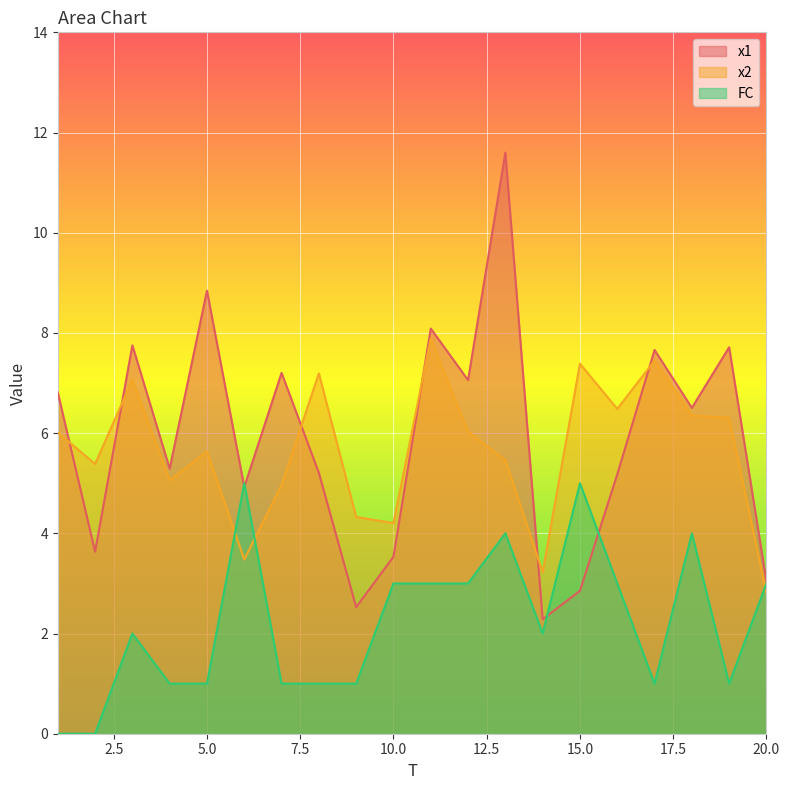

Reading left to right, list all the values displayed in this chart.

x1: 6.8	3.6	7.8	5.3	8.8	4.9	7.2	5.2	2.5	3.5	8.1	7.1	11.6	2.3	2.9	5.2	7.7	6.5	7.7	3.0
x2: 6.0	5.4	7.1	5.1	5.6	3.5	5.0	7.2	4.3	4.2	7.9	6.0	5.5	3.2	7.4	6.5	7.4	6.4	6.3	2.8
FC: 0.0	0.0	2.0	1.0	1.0	5.0	1.0	1.0	1.0	3.0	3.0	3.0	4.0	2.0	5.0	3.0	1.0	4.0	1.0	3.0